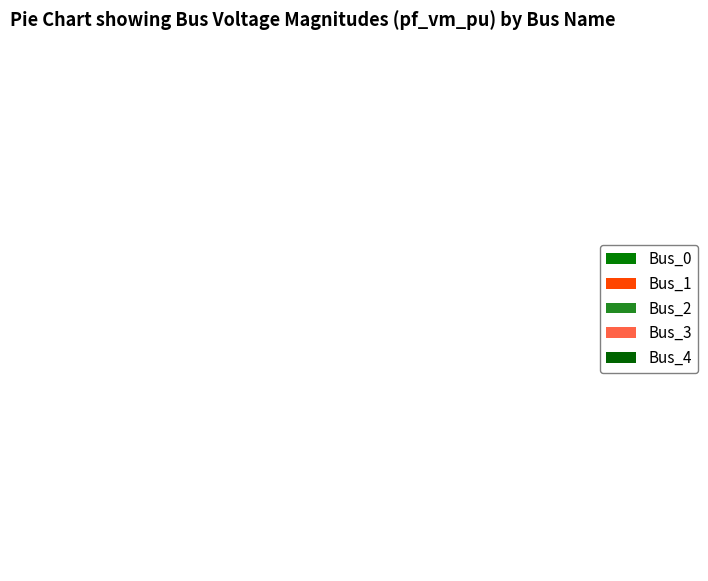

Combined, what portion of the pie is Bus_0 and Bus_4?

42.4%